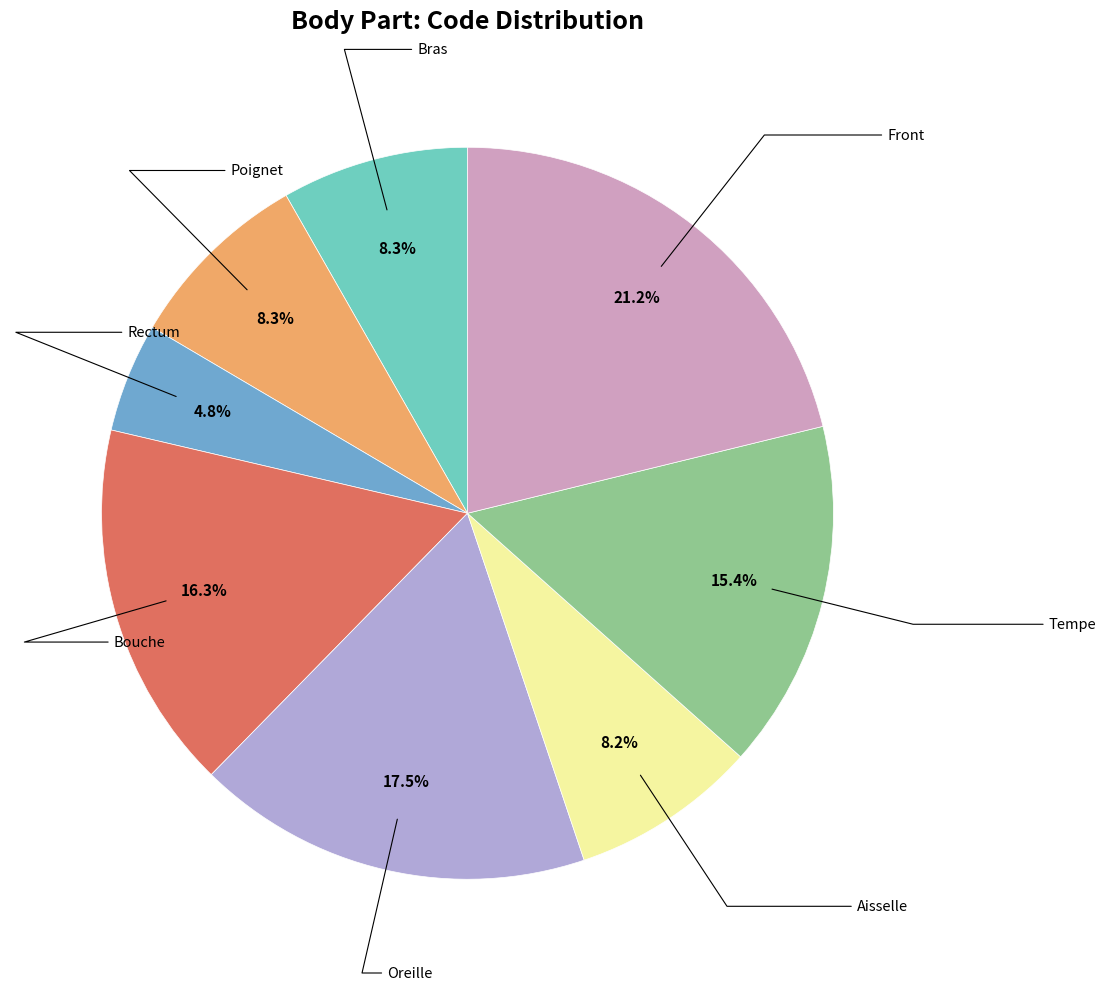

Is there any slice that represents more than half of the pie?

No